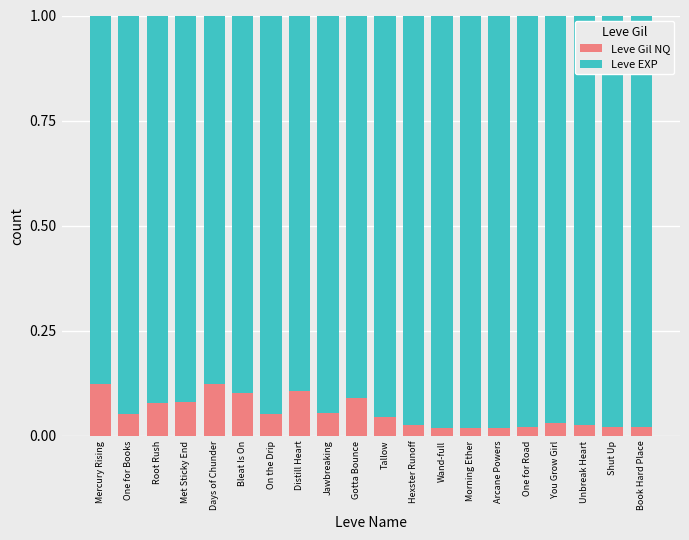

Is it true that Leve Gil NQ equals 0.1 at Jawbreaking?

True